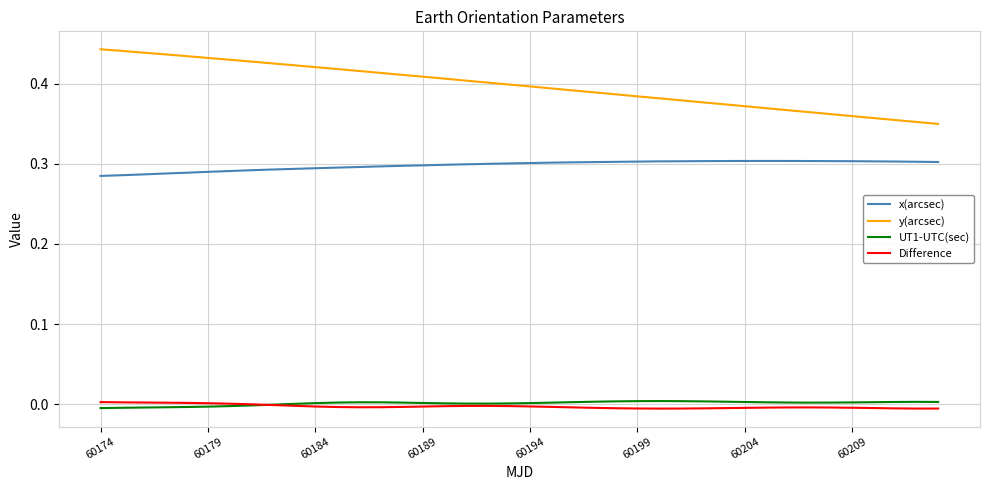

True or false: Difference and x(arcsec) intersect in this chart.

False